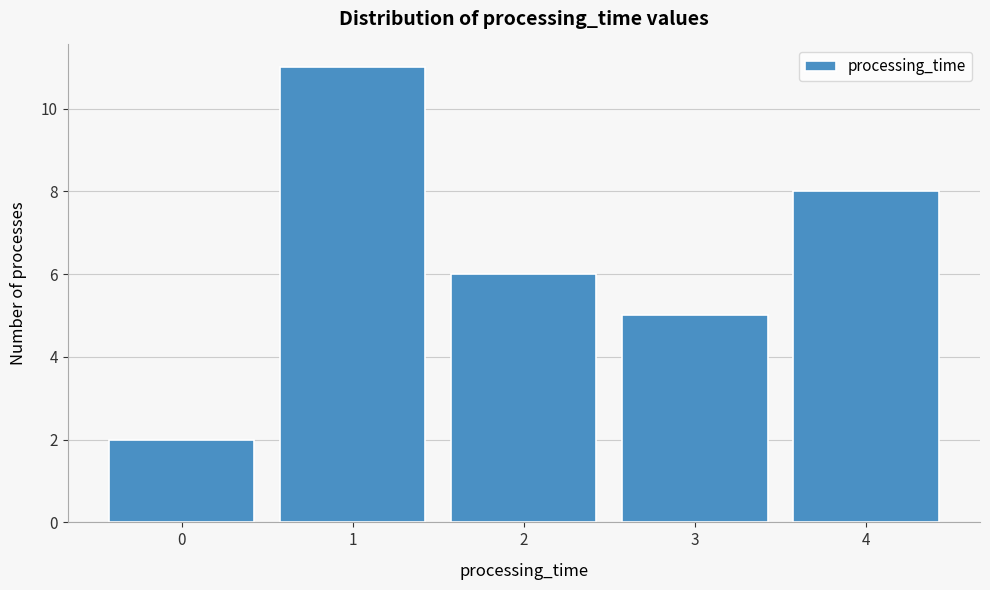

Reading left to right, list every bar in this chart as the range it spans on the x-axis followed by its height. The values are not printed on the chart, so give them approximately, as read against the axis.

-0.5 to 0.5: 2
0.5 to 1.5: 11
1.5 to 2.5: 6
2.5 to 3.5: 5
3.5 to 4.5: 8